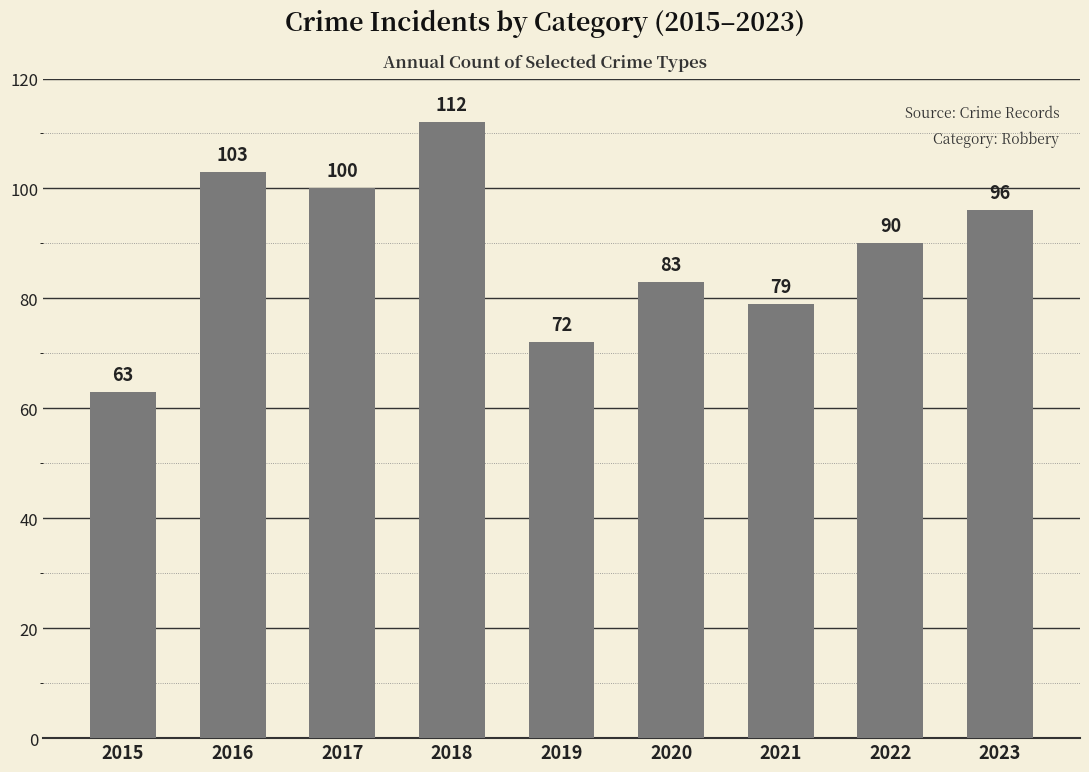

What is the sum of all values?

798